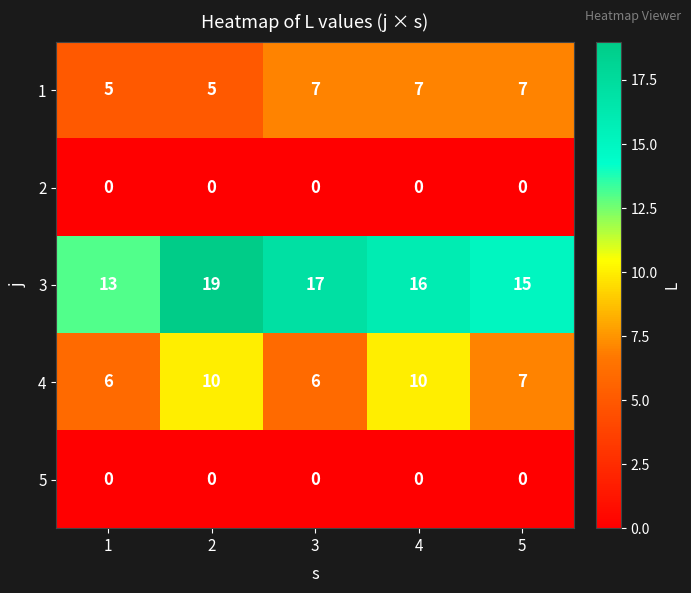

Count the 4 values in the range 6 to 10.

5